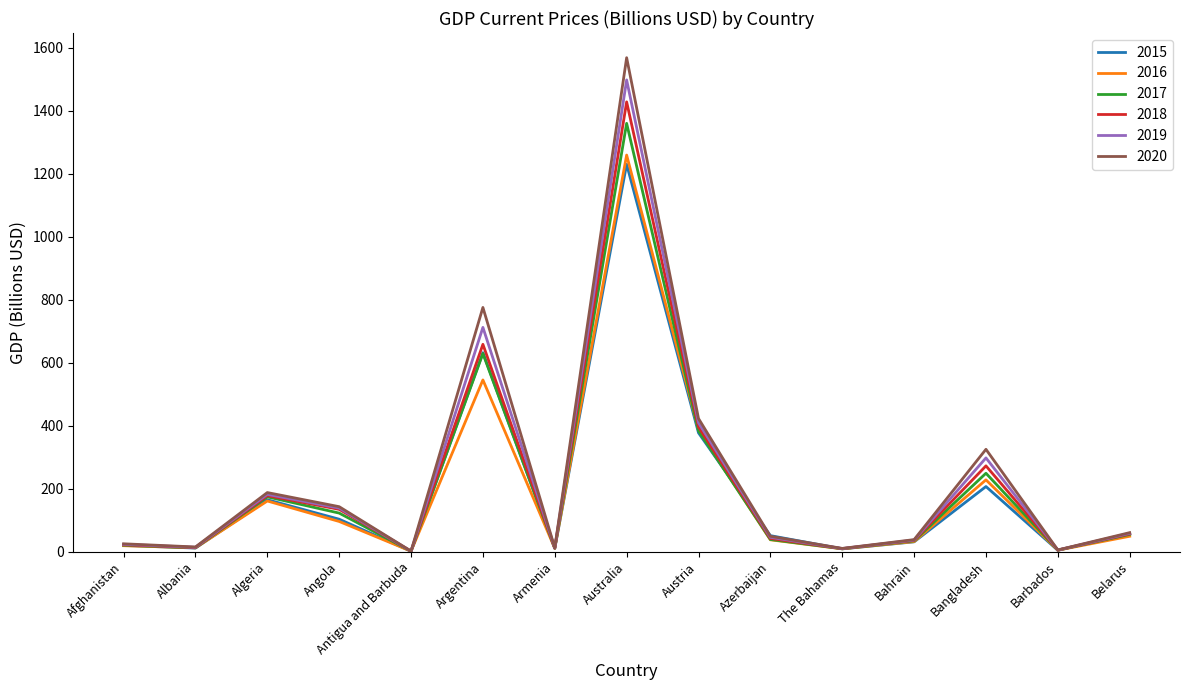

At which category is the sum across all series the highest?

Australia